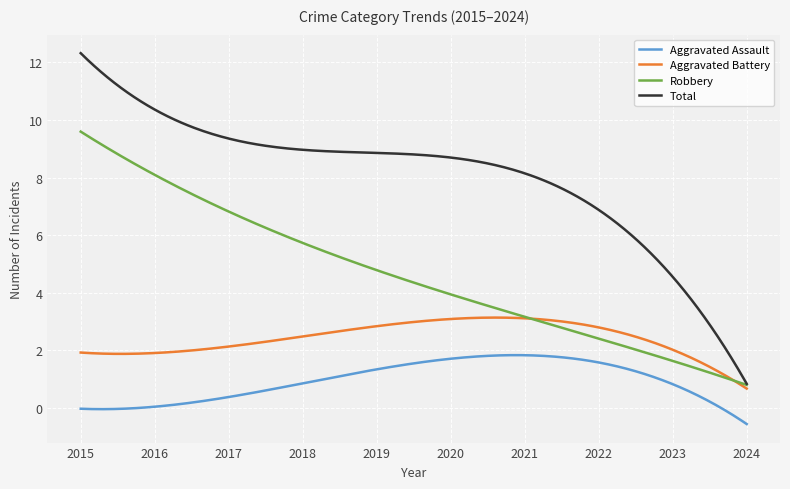

Rank the series by their average value, from highest to lowest.

Total, Robbery, Aggravated Battery, Aggravated Assault